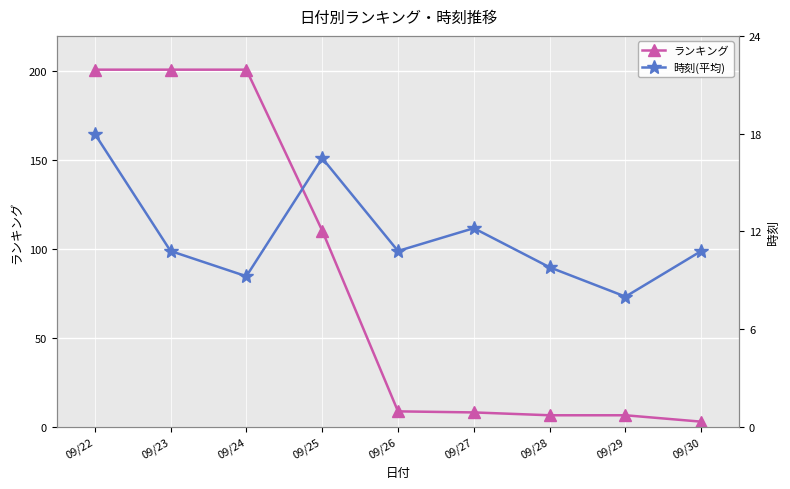

Which series changed the most between 09/22 and 09/26?

ランキング